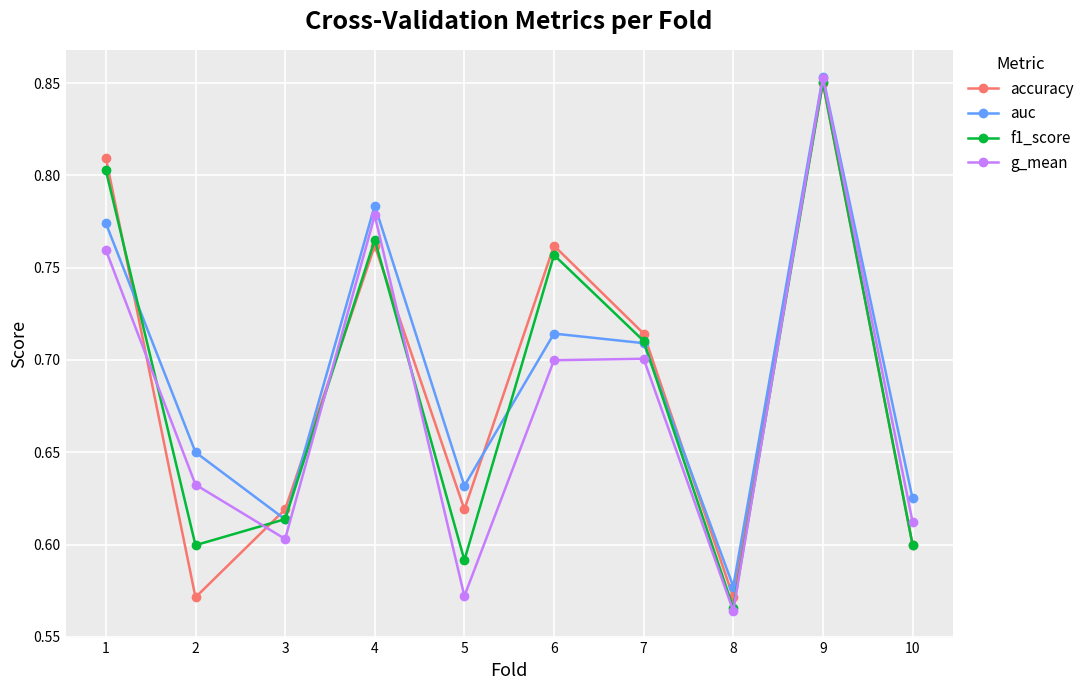

Where is the first local maximum for auc?

4